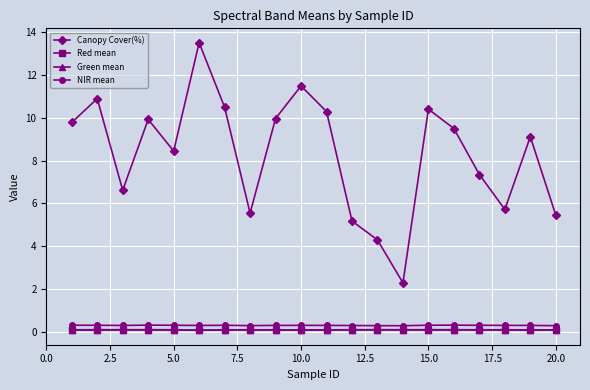

Which series has the widest spread of values?

Canopy Cover(%)